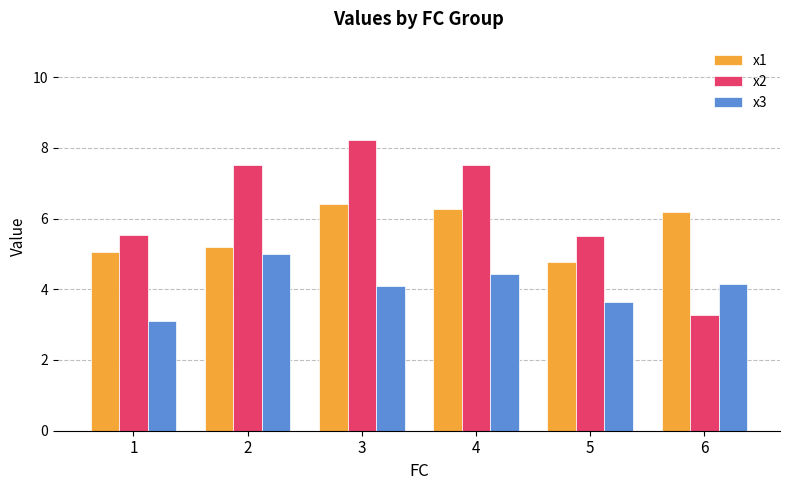

Rank the series at 4 from lowest to highest value.

x3, x1, x2